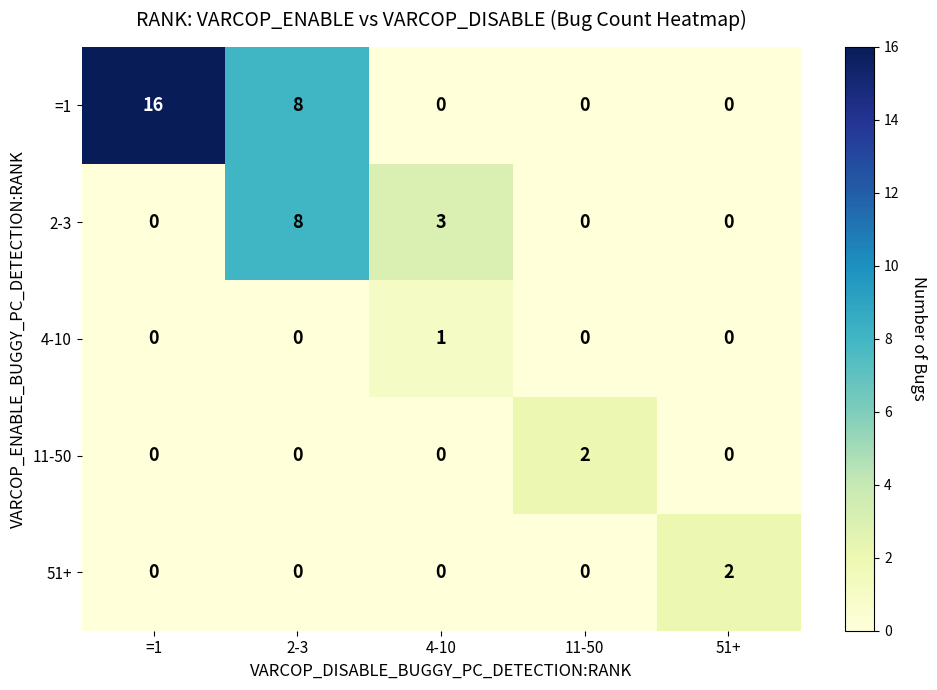

The value of 51+ at 51+ is 2. True or false?

True